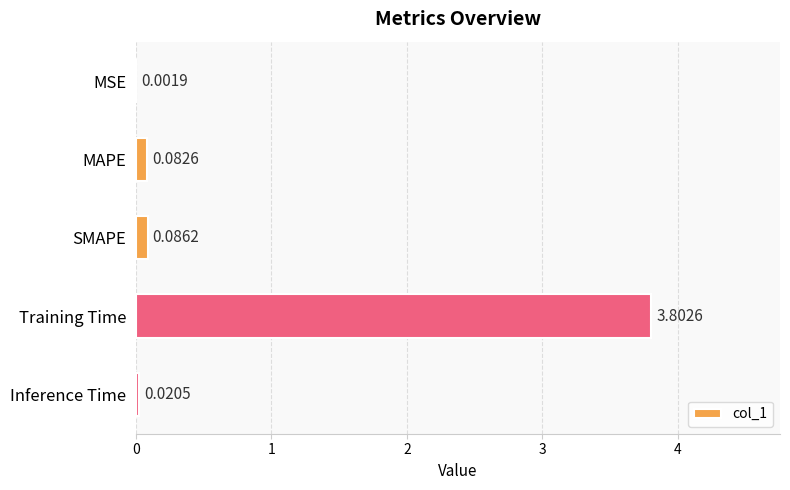

Which category has the highest value across all series?

Training Time